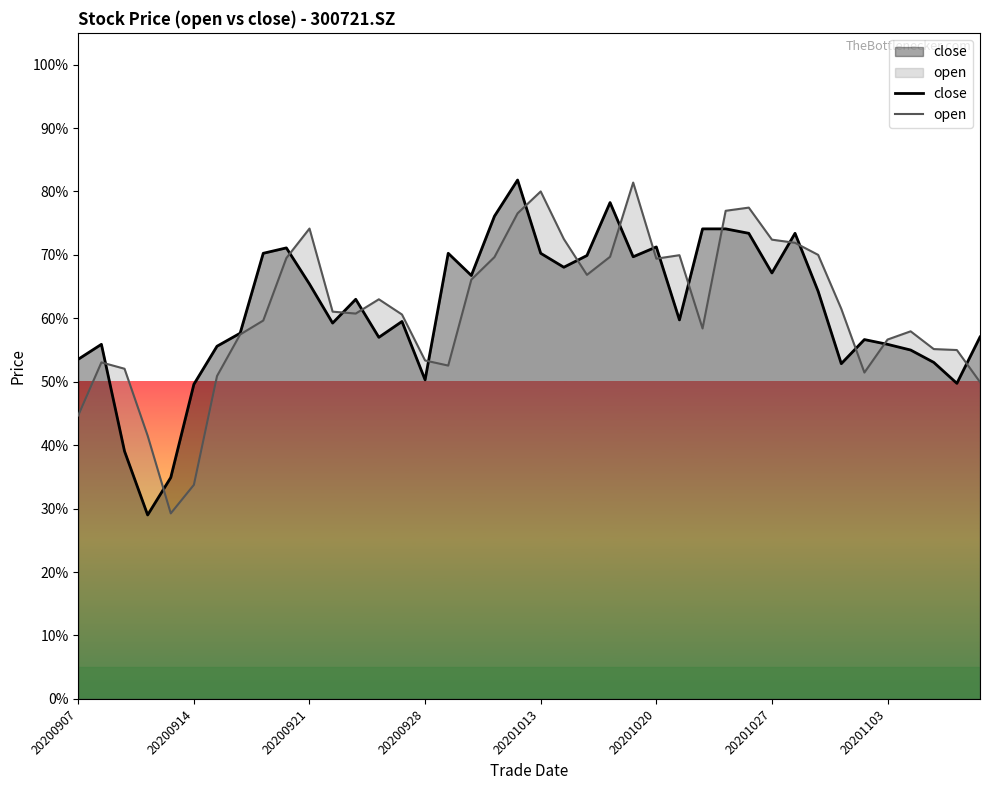

Which series has the largest total across all categories?

close